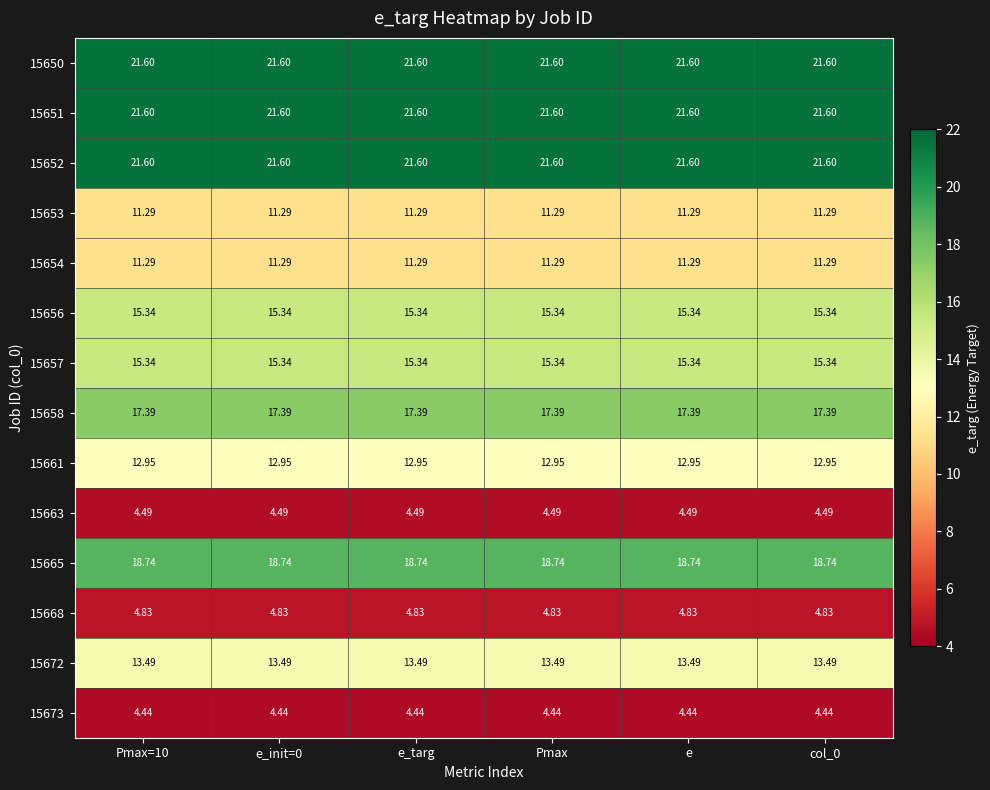

How many distinct data groups are displayed?

14